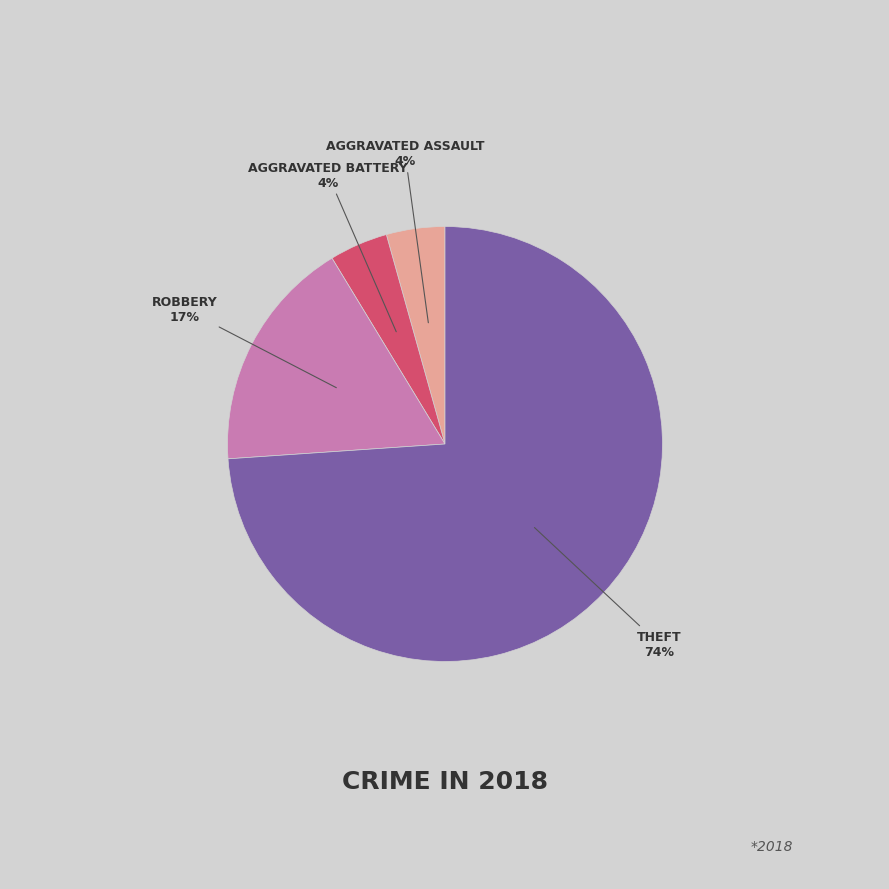

Is there any slice that represents more than half of the pie?

Yes